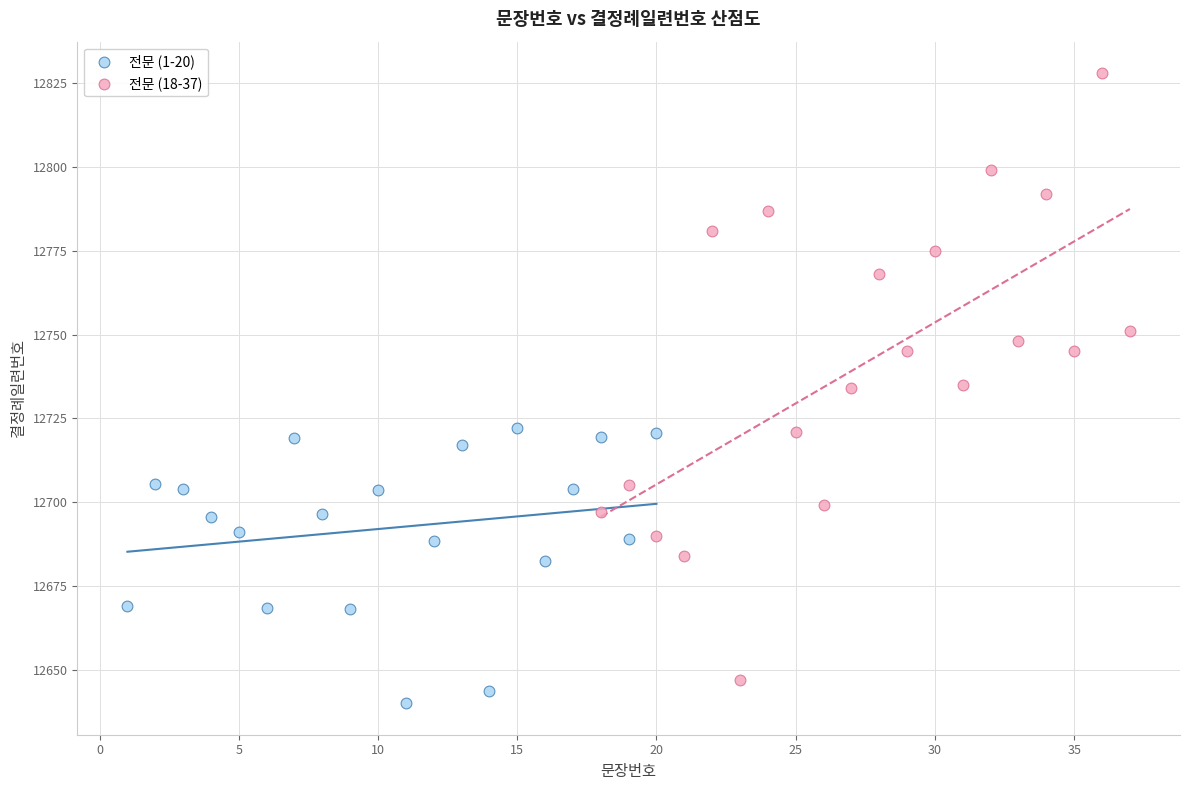

Which series reaches the minimum Y coordinate?

전문 (1-20)